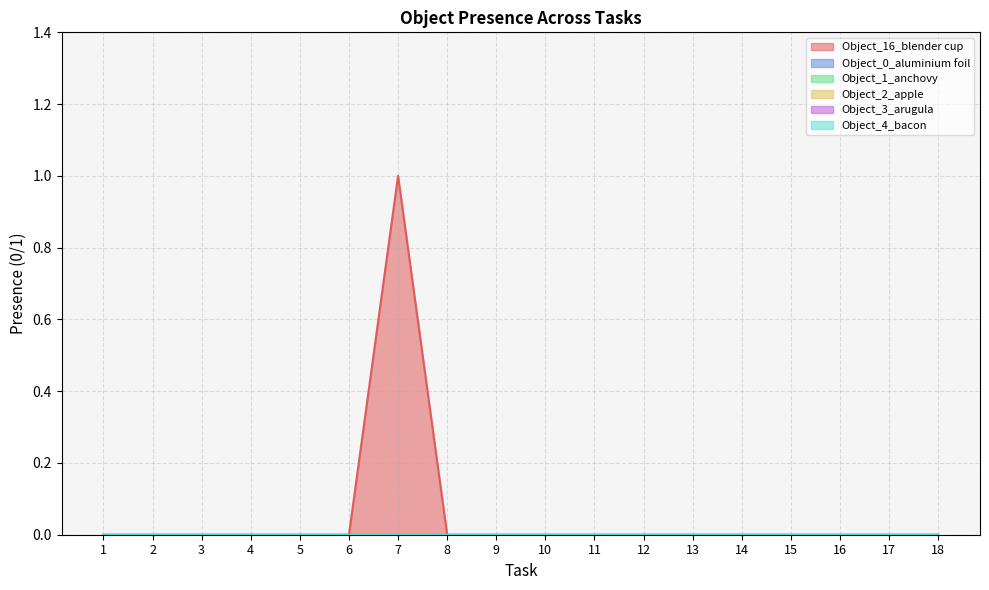

At how many categories does at least one series exceed 0?

1